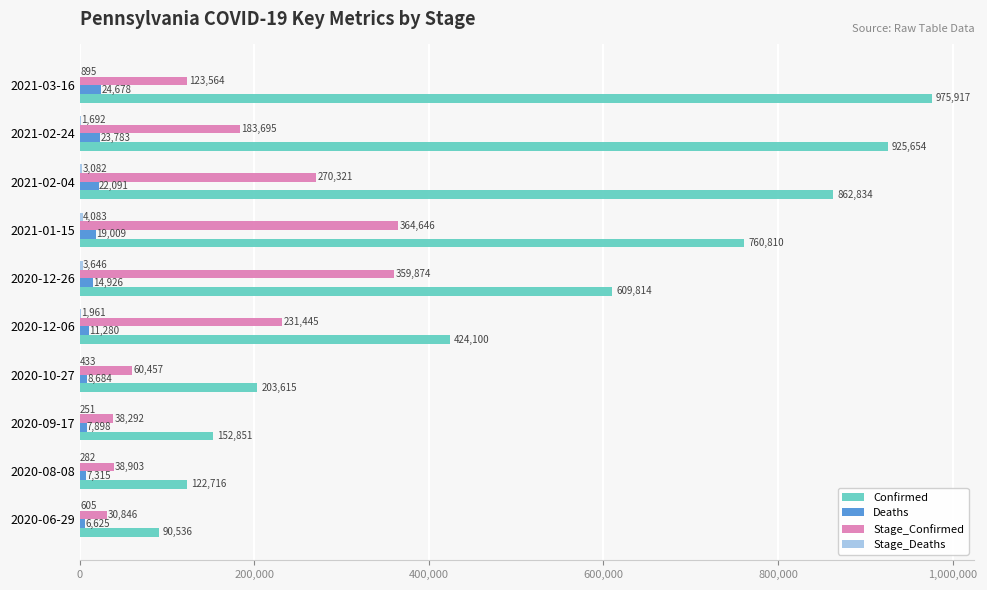

Which series has the largest total across all categories?

Confirmed